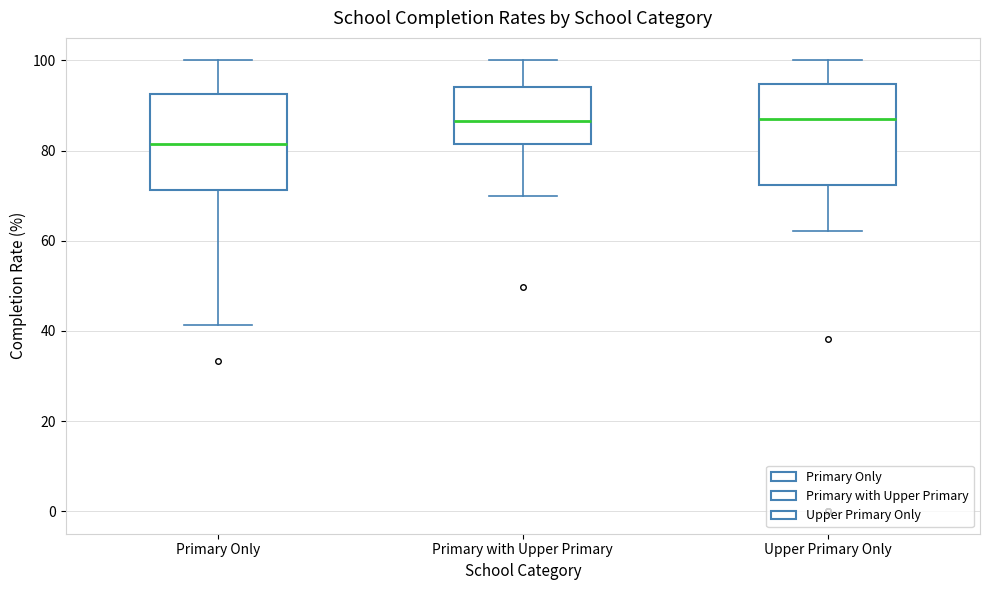

Reading left to right, transcribe this box plot: for each box, give where its median line is, the range the box spans, and where its two whiskers end, as read against the y-axis. The values are not printed on the chart, so give them approximately, as read against the axis.

Primary Only: median 82, box 72 to 92, whiskers 42 to 100
Primary with Upper Primary: median 86, box 82 to 94, whiskers 70 to 100
Upper Primary Only: median 88, box 72 to 94, whiskers 62 to 100